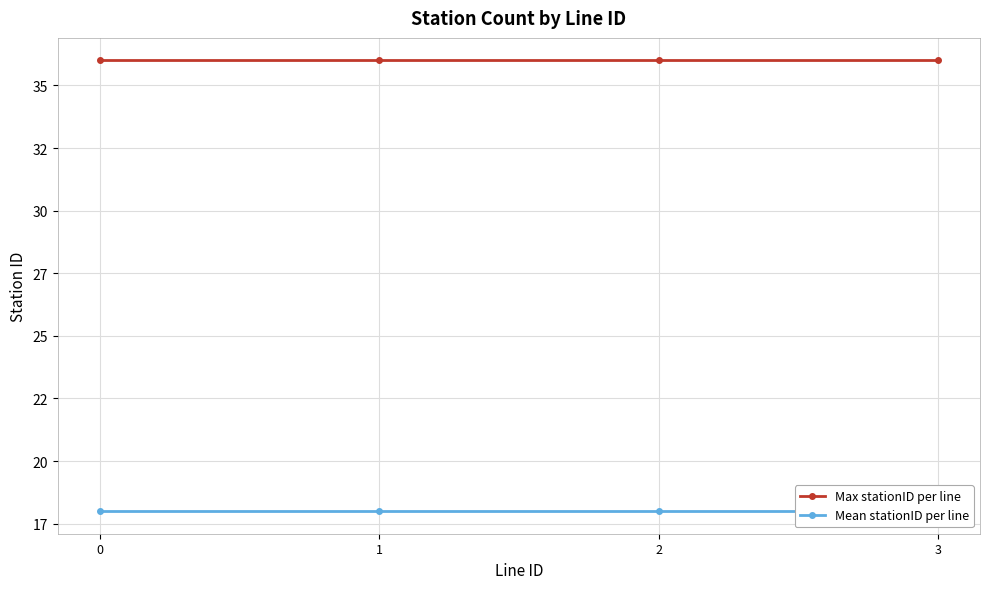

The value of Max stationID per line at 0 is 36. True or false?

True